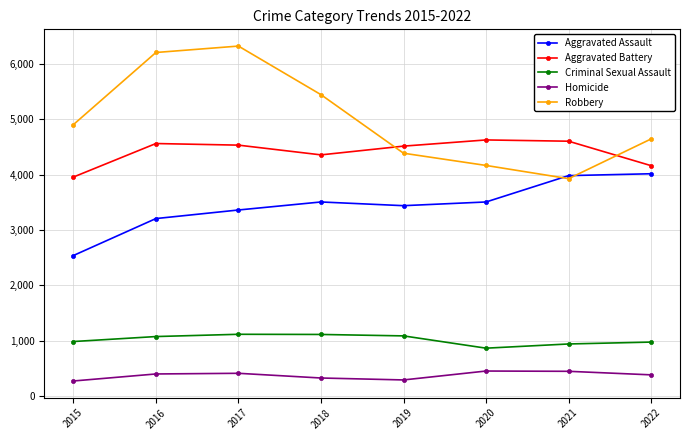

What is the approximate value of Aggravated Assault at 2019, to the nearest 10?

3440